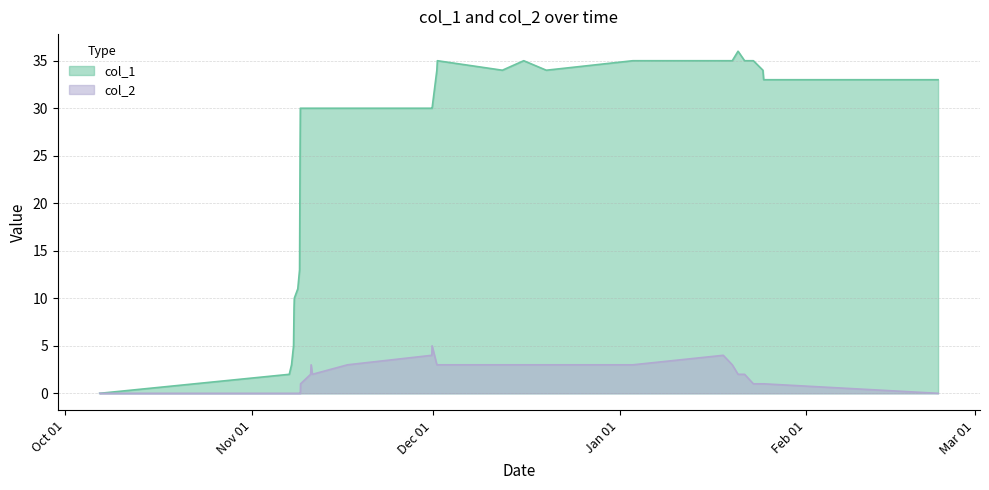

What is the sum of the col_1 values at 1484845513 and 1478563442?

45